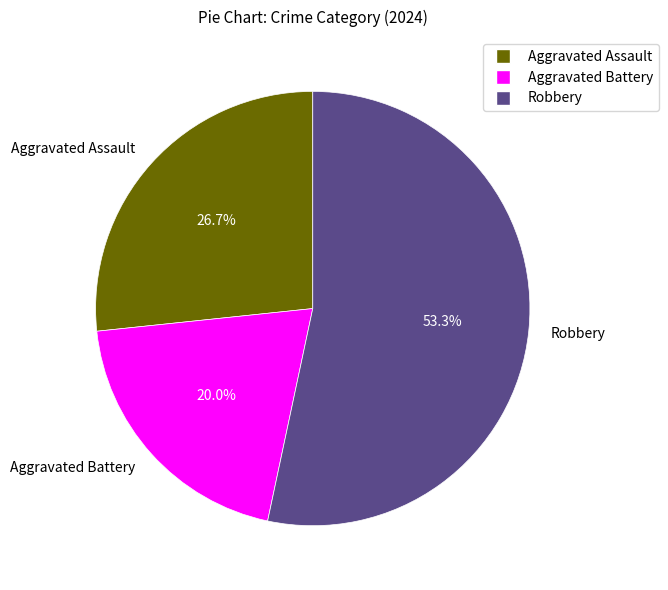

How many slices are in this pie chart?

3